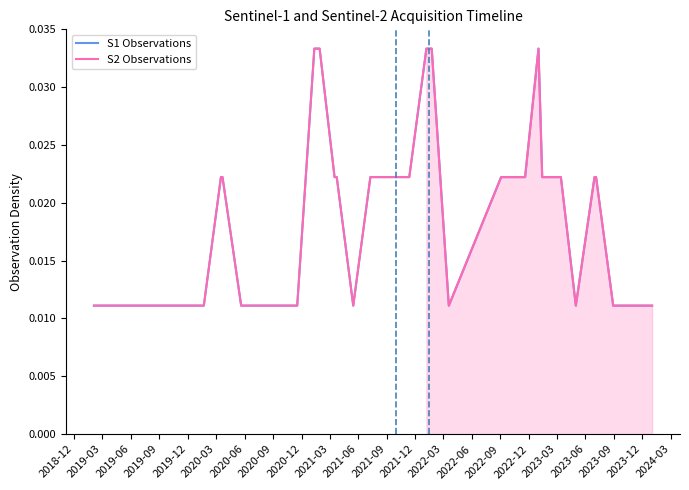

True or false: S2 Observations has more than 1 points higher than both neighbors.

False